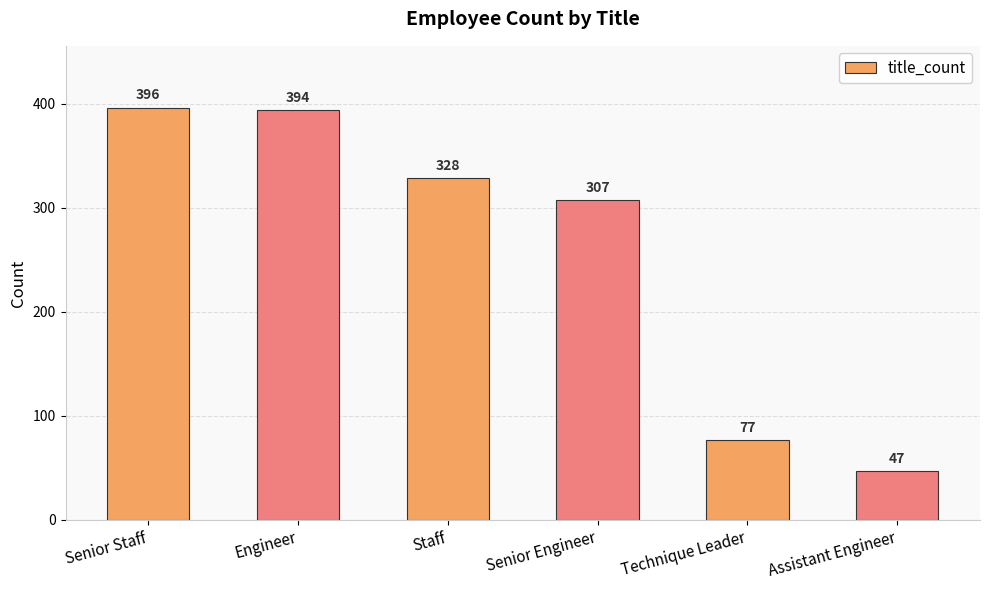

At which category does the chart reach its peak across all series?

Senior Staff